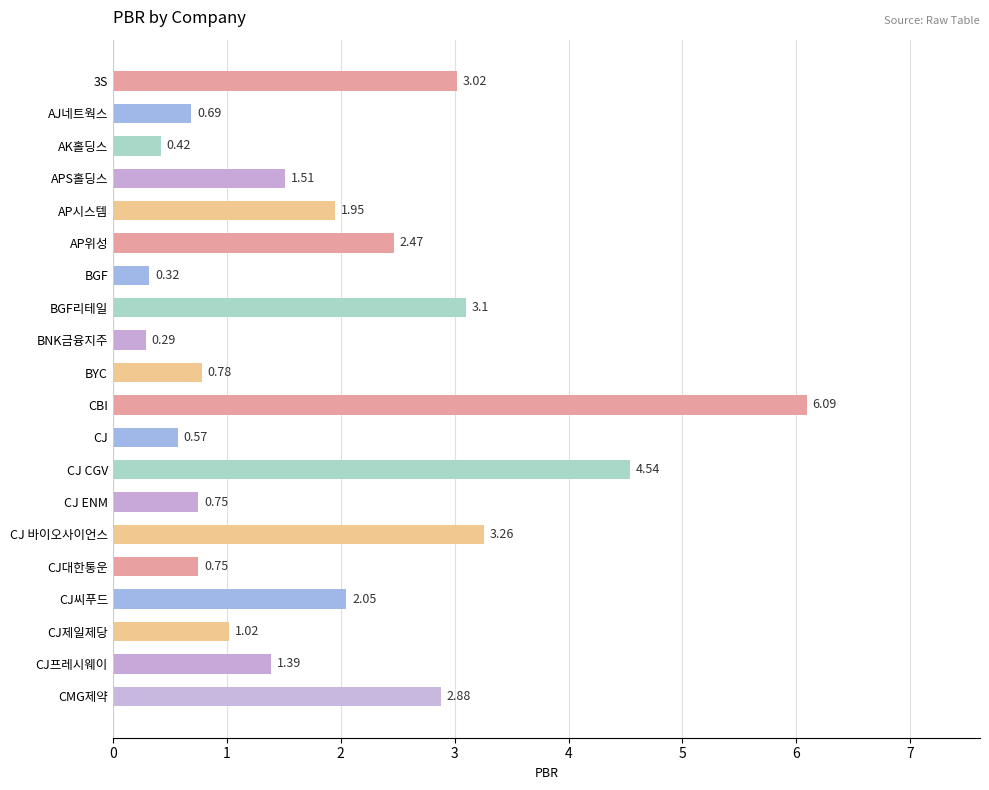

What is the sum of all values?

37.9